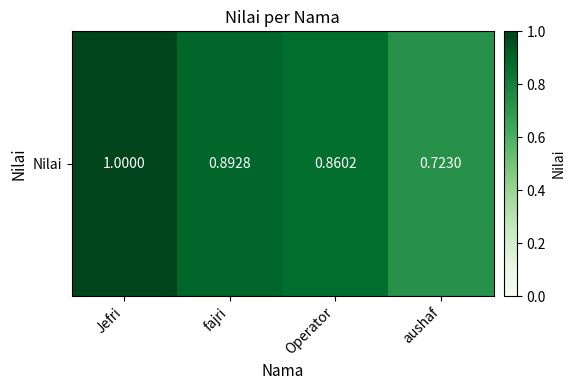

What is the difference between the maximum and minimum values?

0.3